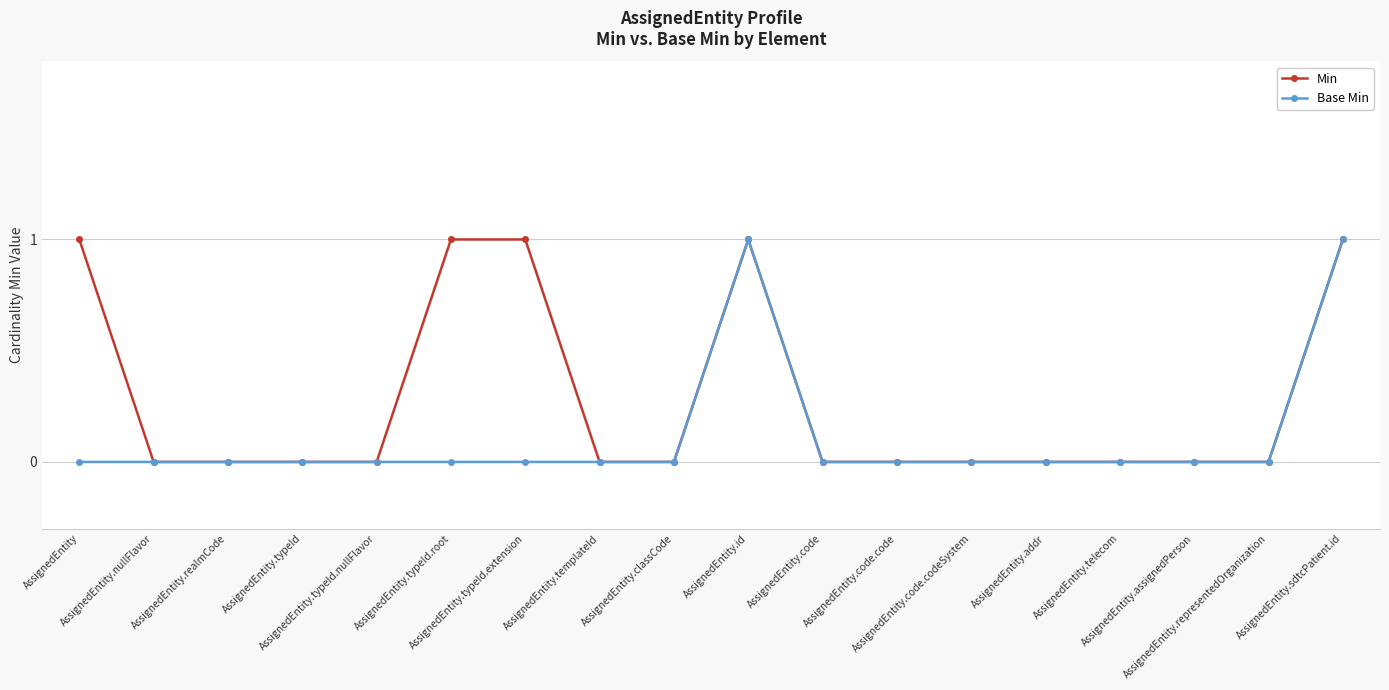

Which series has the largest total across all categories?

Min